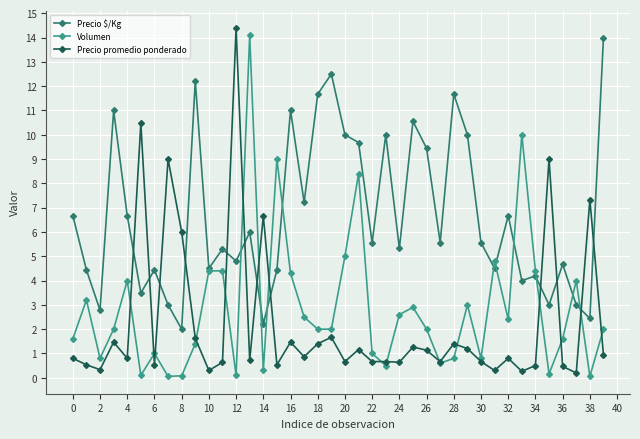

What is the average value of the Precio promedio ponderado series?

2.3